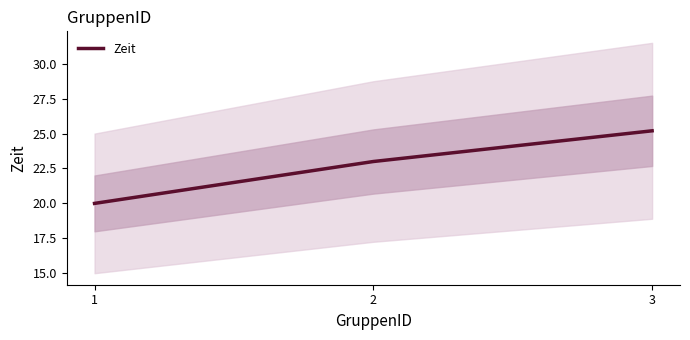

Approximately how many times larger is the value at 2 compared to 3?

0.9